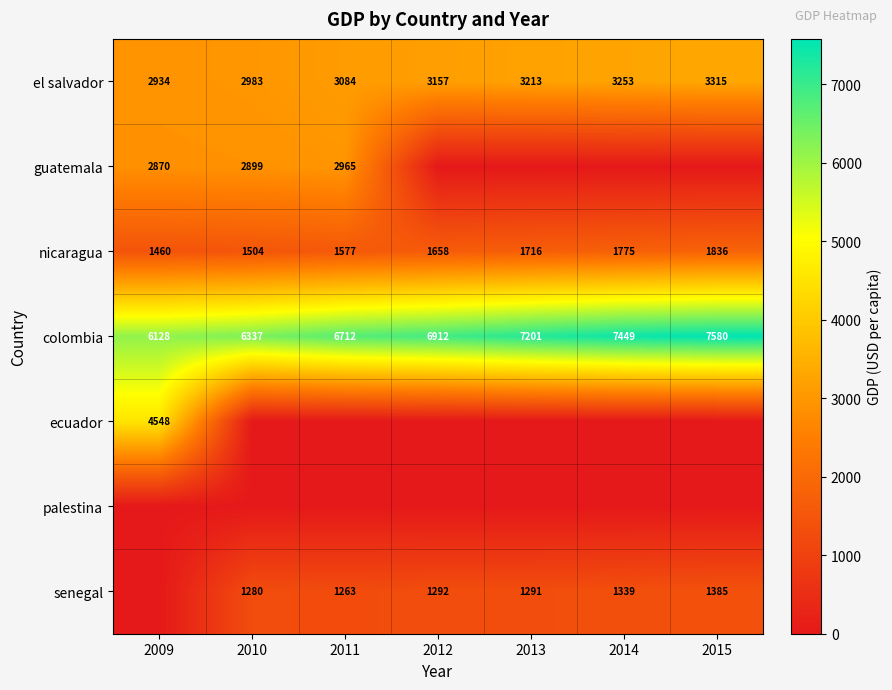

Count the el salvador values in the range 2983 to 3253.

5